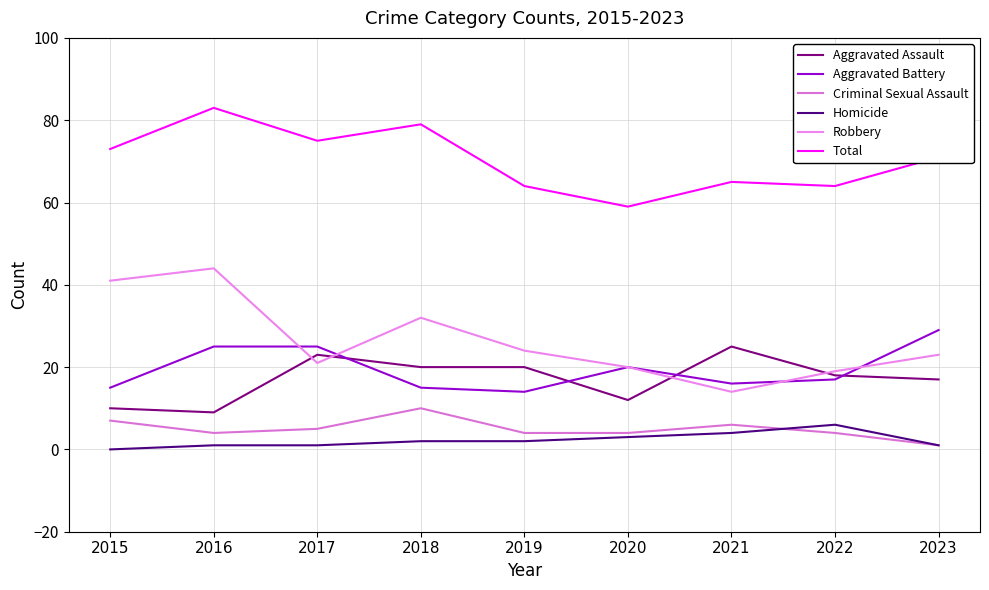

What is the greatest value displayed?

83